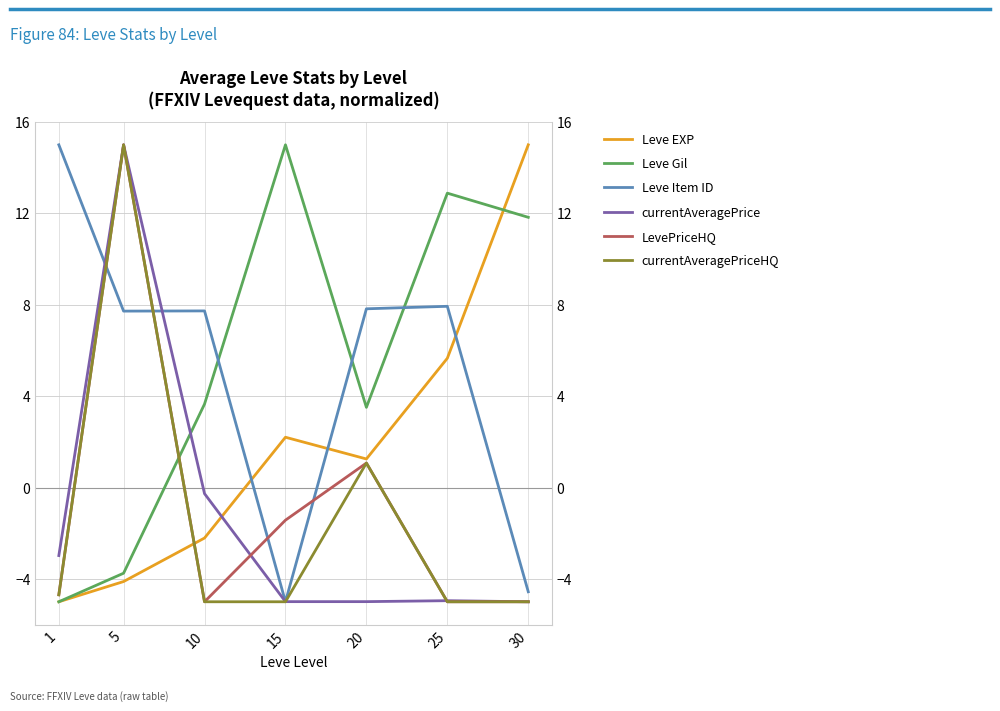

Is this an area chart (filled region under the line)?

No